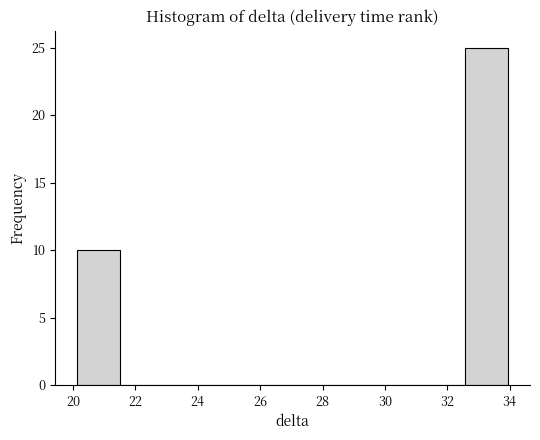

Reading left to right, transcribe this chart: for each bar, give the range it covers on the x-axis and its height. Neither the bar edges nor the heights are printed on the chart, so give them approximately, as read against the axes.

20.2 to 21.6: 10
21.6 to 22.8: 0
22.8 to 24.2: 0
24.2 to 25.6: 0
25.6 to 27.0: 0
27.0 to 28.4: 0
28.4 to 29.8: 0
29.8 to 31.2: 0
31.2 to 32.6: 0
32.6 to 34.0: 25